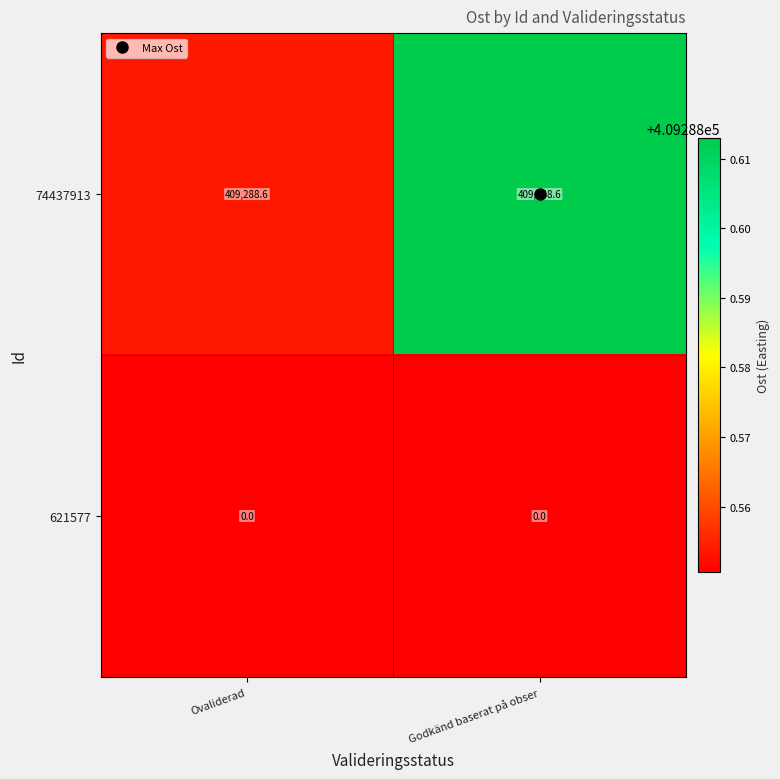

What is the spread (max minus min) of values at Ovaliderad?

409288.6